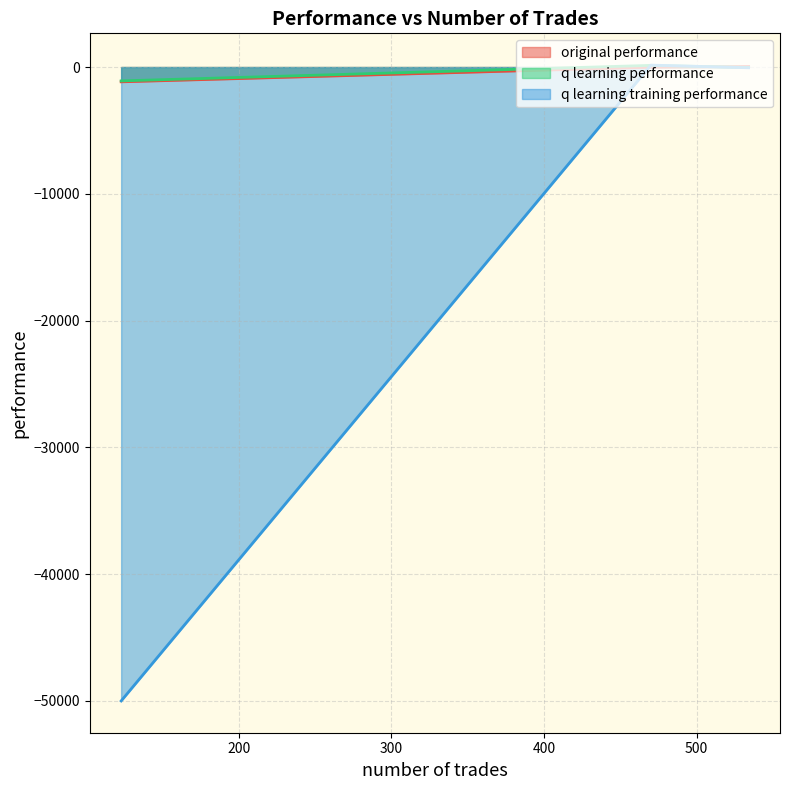

How many values in q learning training performance are above zero?

1